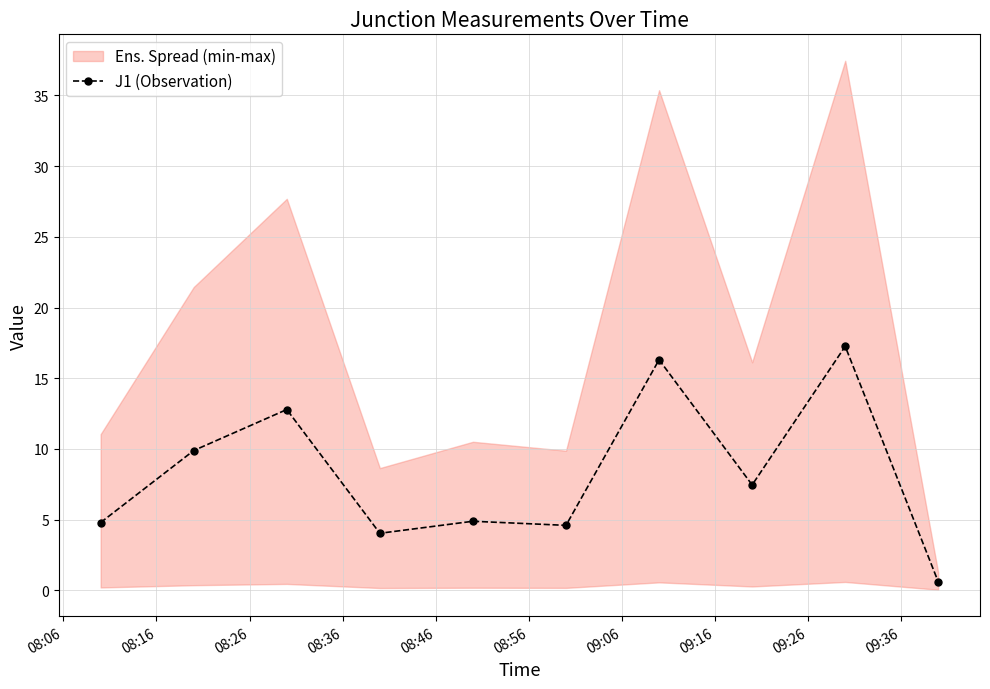

What is the maximum value for J1 (Observation)?

17.3